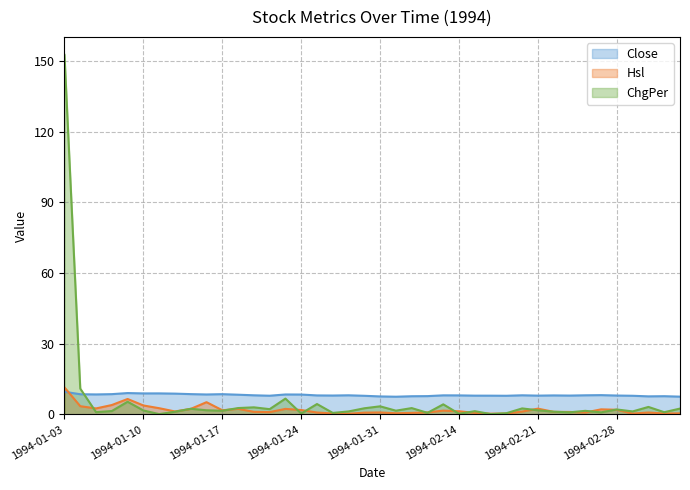

Reading left to right, list all the values displayed in this chart.

Close: 9.6	8.6	8.5	8.6	9.1	8.9	8.9	8.8	8.6	8.4	8.6	8.3	8.1	7.9	8.4	8.4	8.1	8.0	8.1	7.9	7.6	7.5	7.7	7.8	8.1	8.1	8.0	7.9	7.9	8.1	8.0	8.1	8.0	8.1	8.2	8.0	7.9	7.7	7.7	7.5
Hsl: 11.5	3.5	2.5	4.0	6.5	3.8	2.6	1.2	2.3	5.2	1.7	2.3	1.1	1.0	2.3	1.9	0.8	0.4	0.3	0.7	0.8	0.5	0.6	0.8	1.6	1.3	0.6	0.3	0.3	1.2	2.4	1.1	1.0	0.8	2.1	2.0	0.3	0.8	0.4	0.4
ChgPer: 152.6	10.9	0.9	1.4	5.4	1.7	0.1	1.1	2.4	1.7	1.5	2.7	3.0	2.2	6.7	0.4	4.4	0.6	1.2	2.6	3.4	1.6	2.7	0.7	4.3	0.2	1.4	0.1	0.5	2.5	1.7	1.1	0.9	1.5	0.9	2.1	1.2	3.2	0.9	2.5